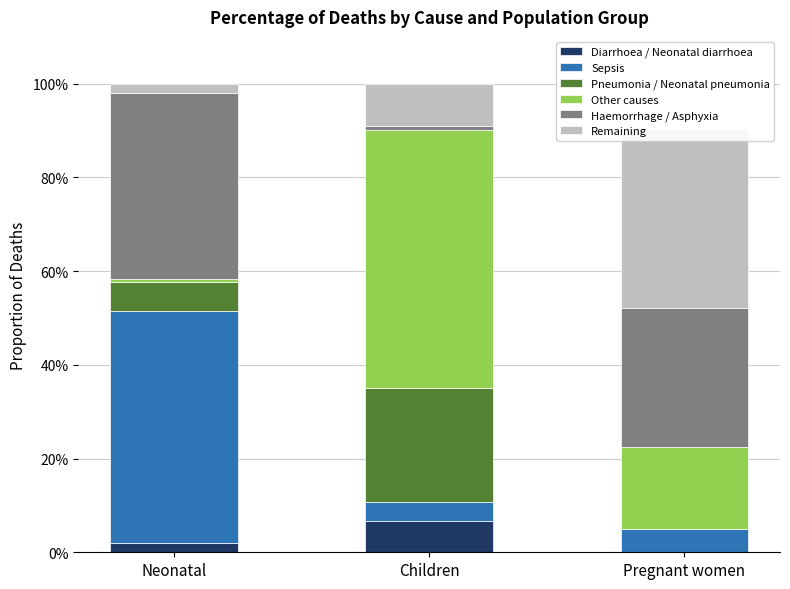

How many groups of bars are there?

3